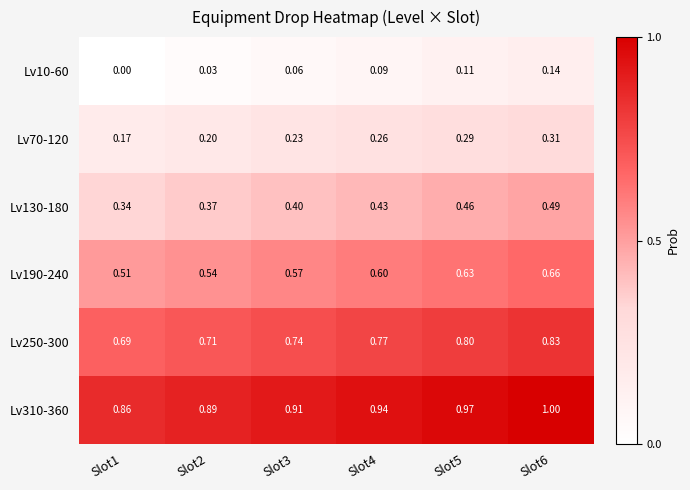

Is the value of Lv10-60 at Slot4 greater than the value of Lv250-300 at Slot1?

No